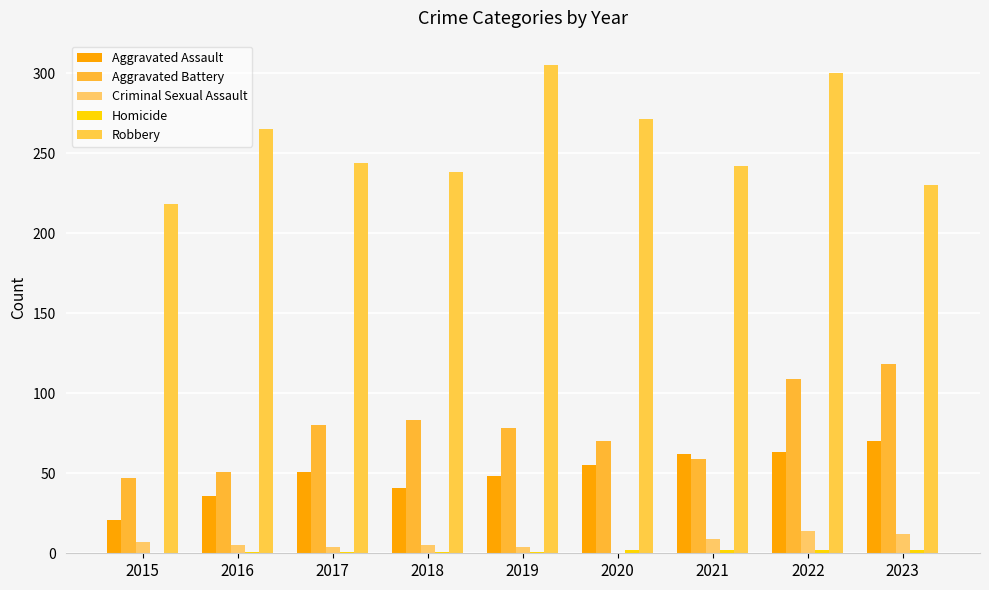

What value does the Aggravated Battery series have at 2023, to the nearest 10?

120